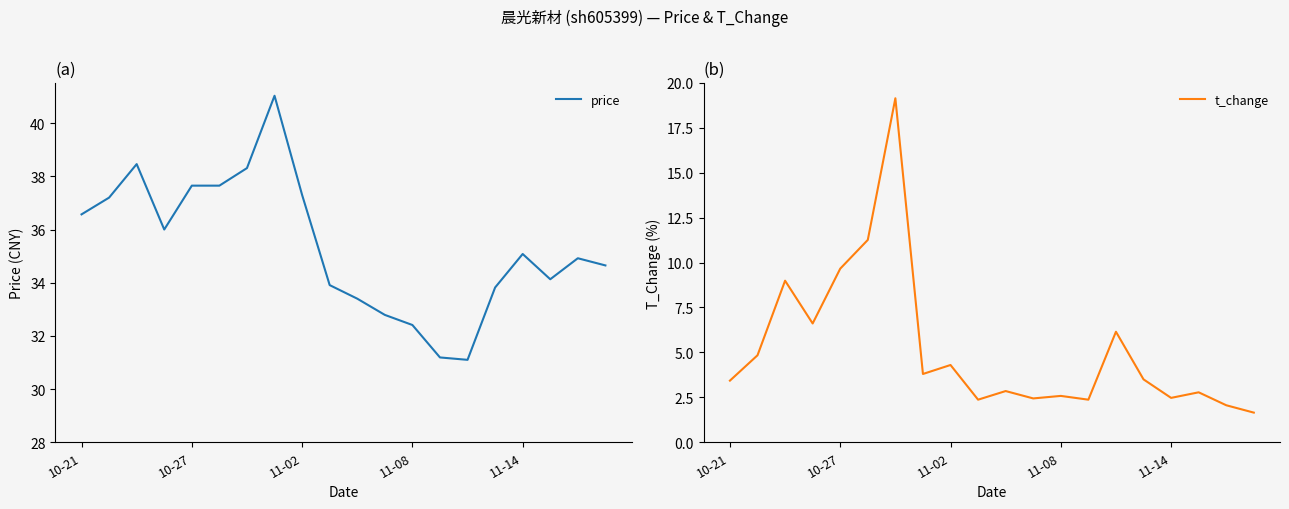

At how many categories does at least one series exceed 1?

20